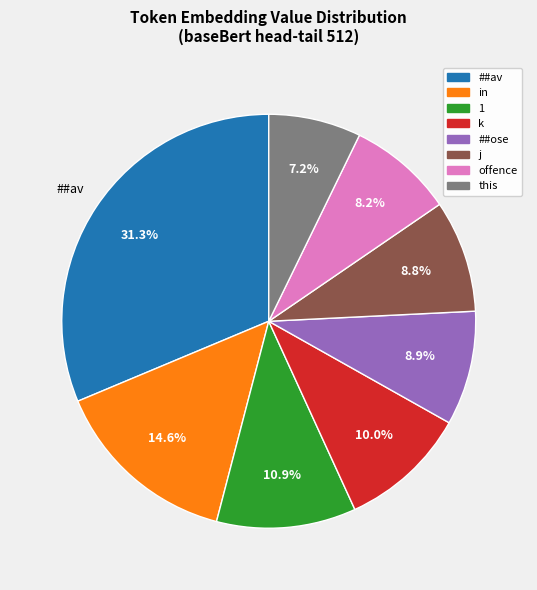

Does any single category account for the majority?

No